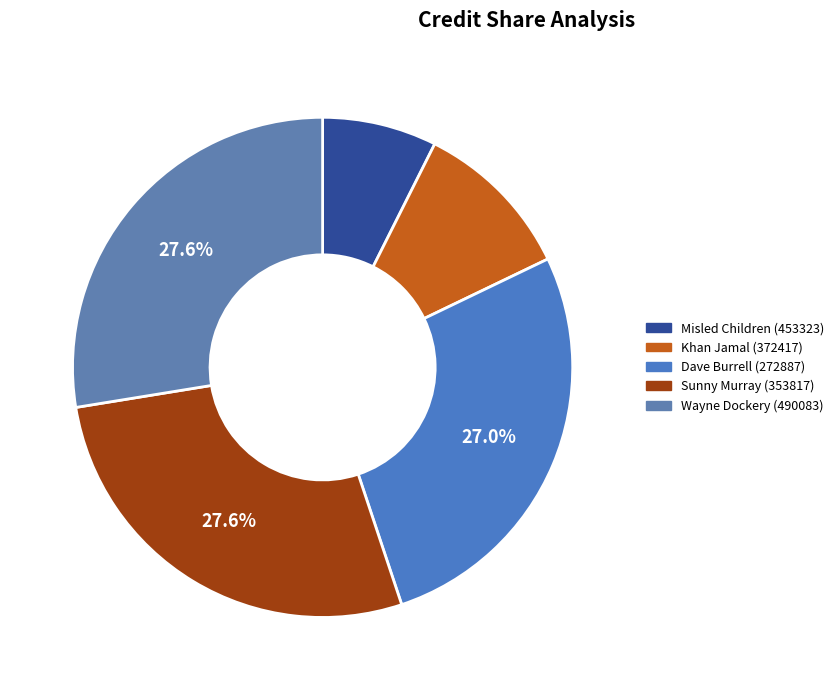

To the nearest percent, what percentage of the pie is Sunny Murray (353817)?

28%